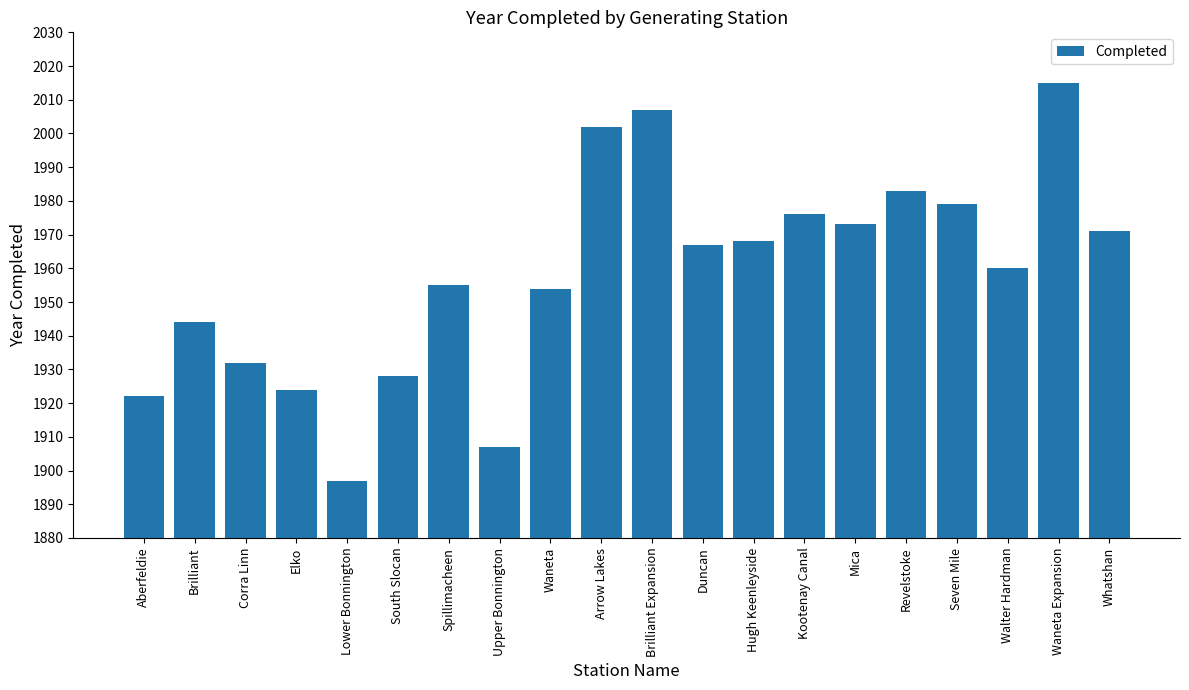

What is the sum of all values?

39164